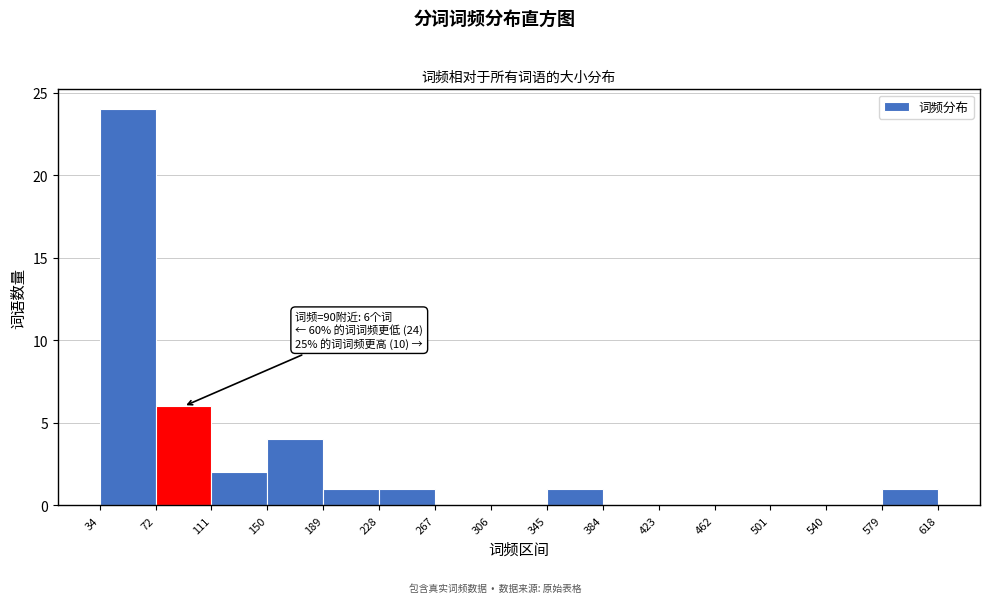

Which range on the x-axis has the tallest bar?

34 to 72